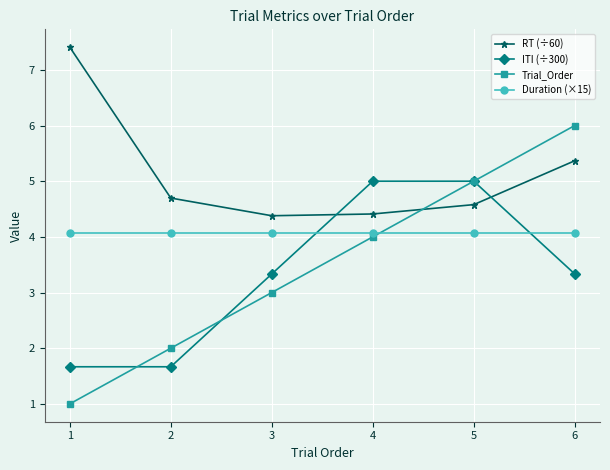

The Duration (×15) series shows 5.9 at 6. True or false?

False